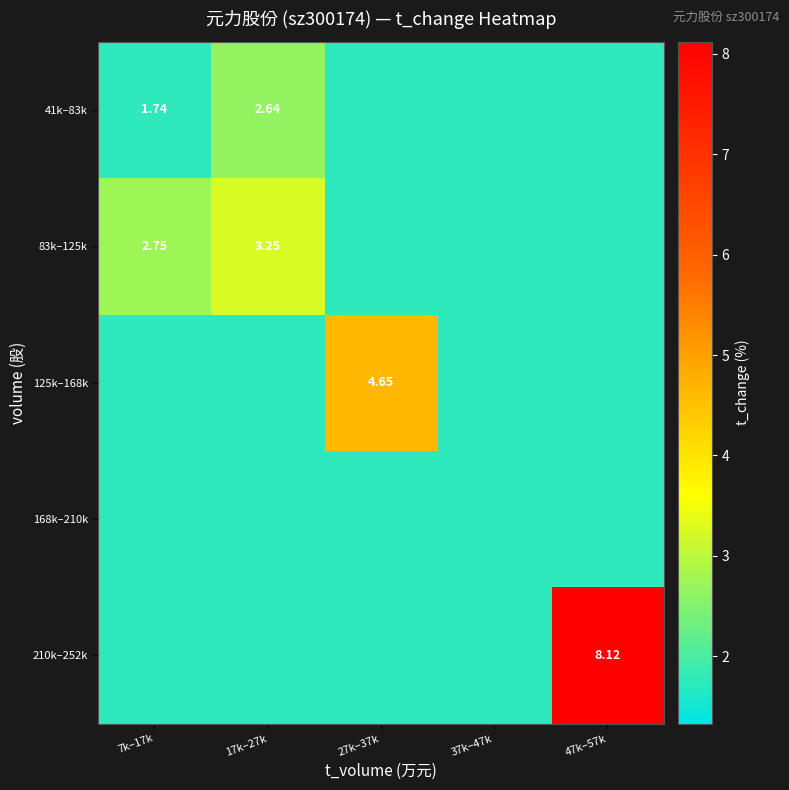

What is the maximum value for 41k–83k?

2.6